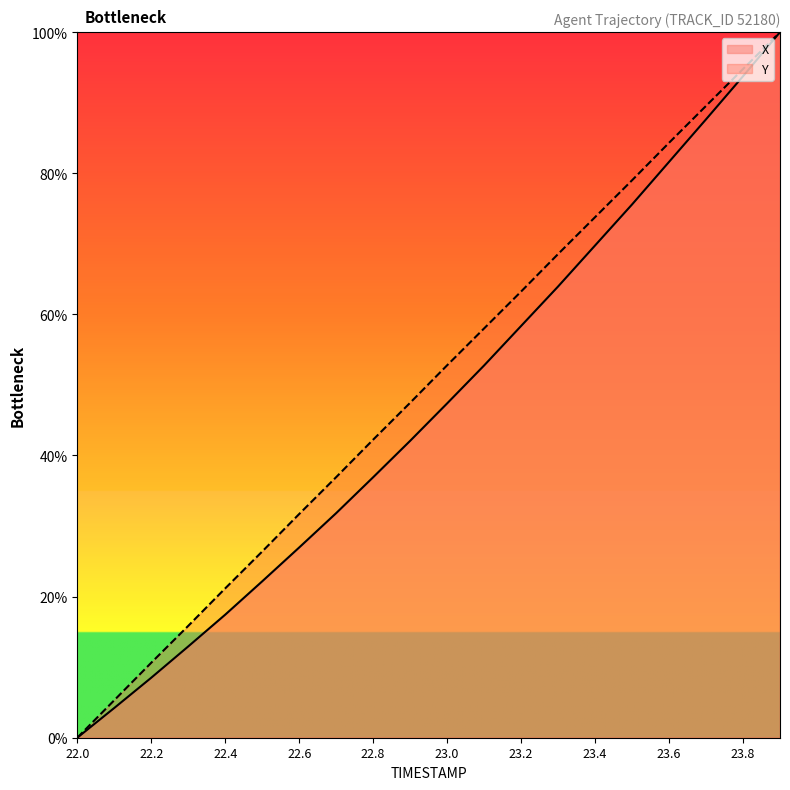

Reading left to right, extract all data points from this chart.

X: 22.0=0.0	22.1=4.2	22.2=8.5	22.3=12.9	22.4=17.4	22.5=22.2	22.6=27.0	22.7=31.8	22.8=36.9	22.9=42.1	23.0=47.4	23.1=52.8	23.2=58.4	23.3=64.0	23.4=69.8	23.5=75.6	23.6=81.6	23.7=87.6	23.8=93.7	23.9=100.0
Y: 22.0=0.0	22.1=5.3	22.2=10.6	22.3=15.9	22.4=21.2	22.5=26.4	22.6=31.7	22.7=36.9	22.8=42.2	22.9=47.5	23.0=52.8	23.1=58.0	23.2=63.2	23.3=68.6	23.4=73.8	23.5=79.0	23.6=84.3	23.7=89.5	23.8=94.8	23.9=100.0